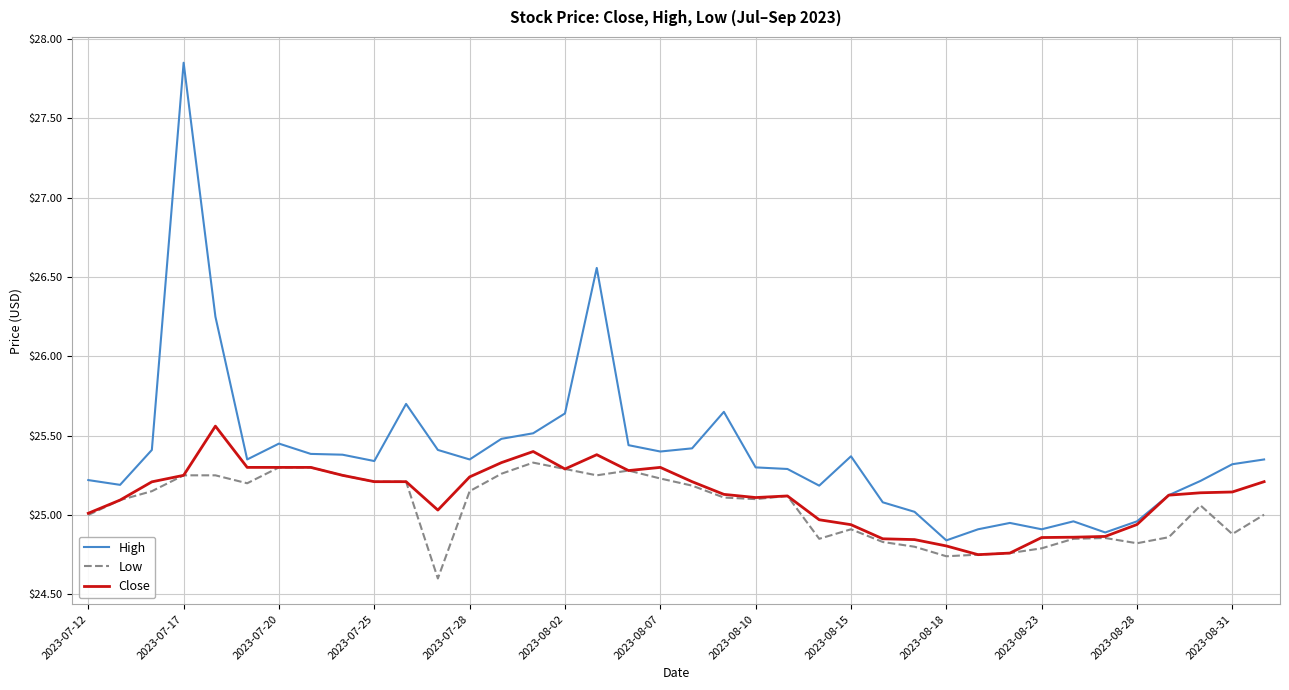

What is the smallest value displayed?

24.6